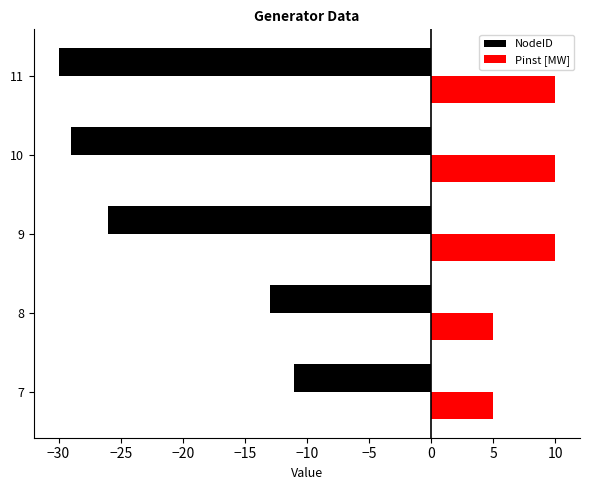

What is the highest value of the NodeID series?

-11